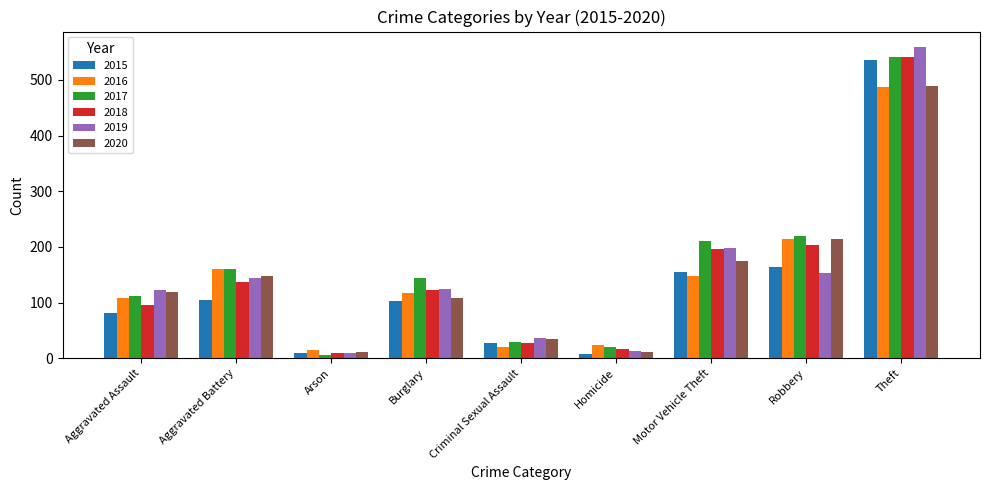

Where is 2020 nearest to the value 250?

Robbery